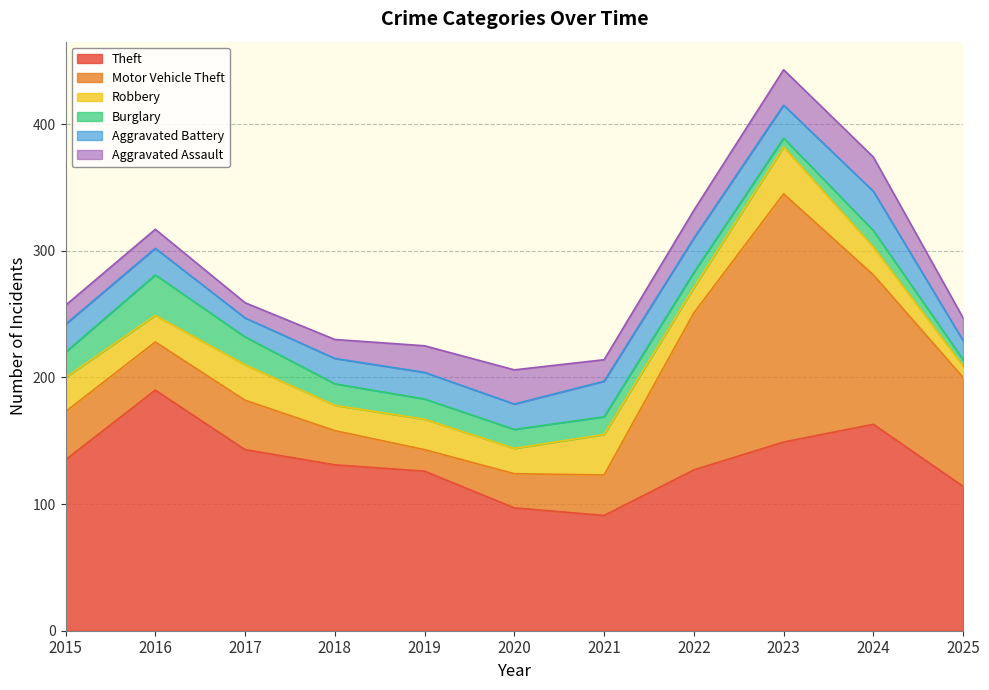

What is the difference between the maximum and minimum values in the Burglary series?

27